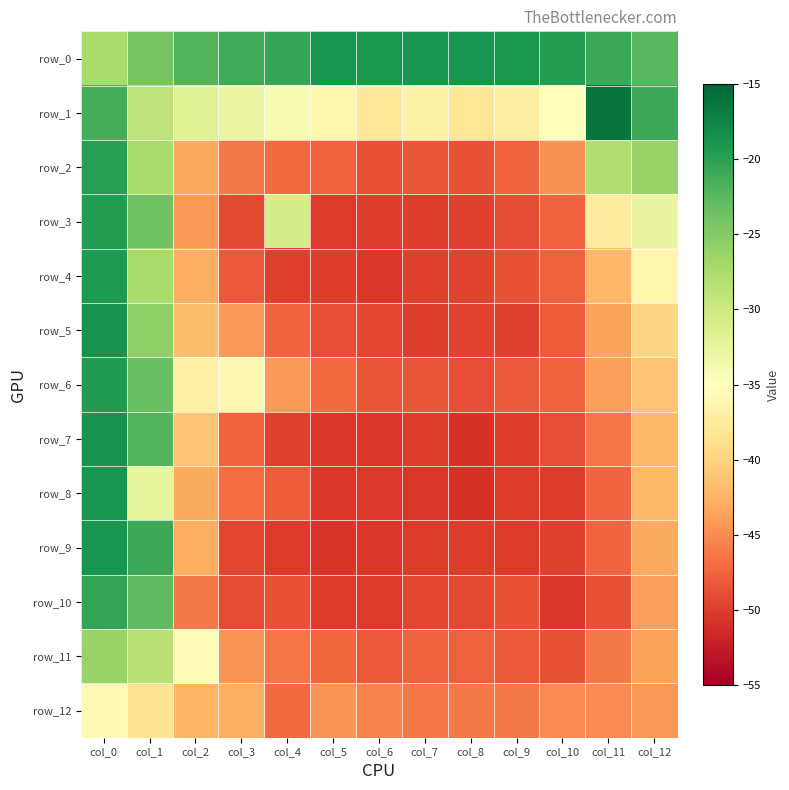

At which category is the sum across all series the highest?

col_0